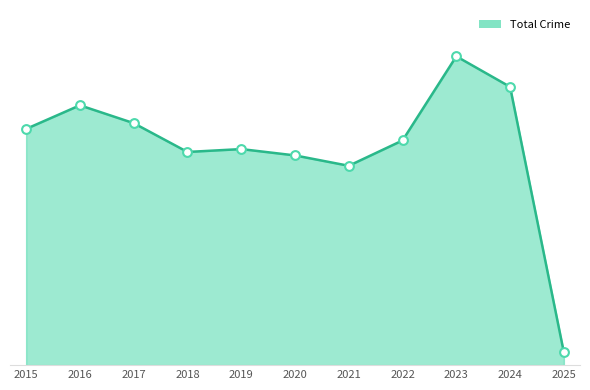

Does the chart have visible grid lines?

No